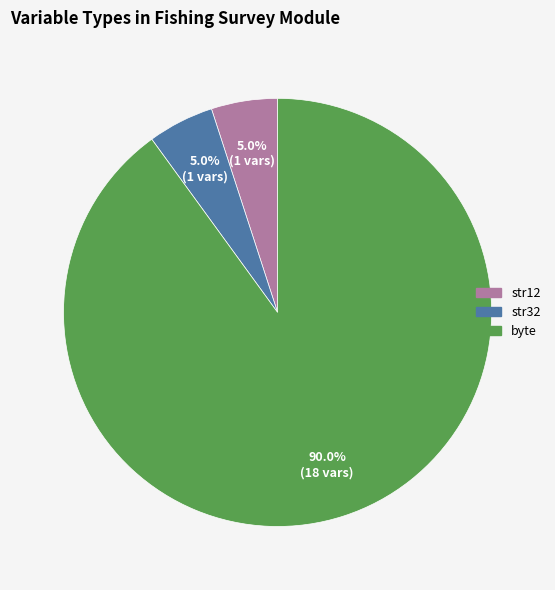

What percentage is the str12 slice, to the nearest percent?

5%